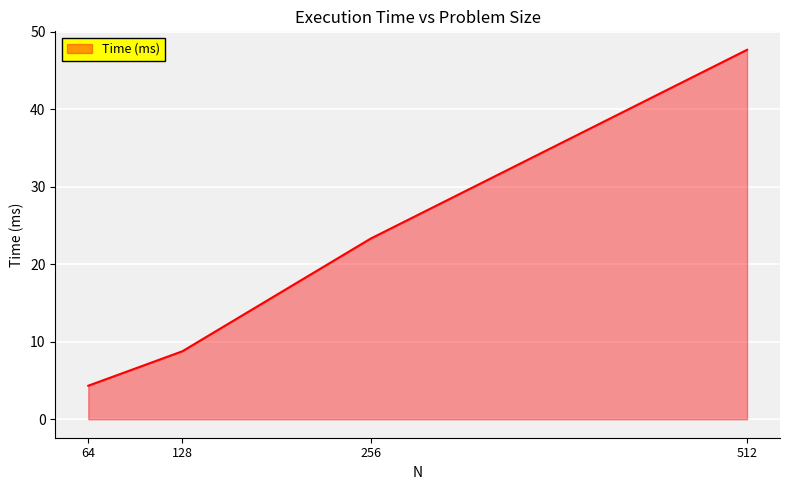

Does the chart display data point markers on the line(s)?

No